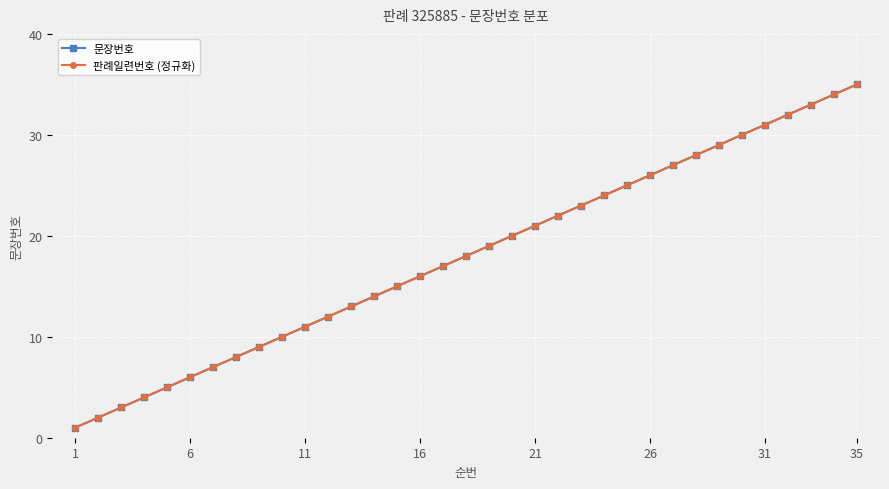

Is this an area chart (filled region under the line)?

No